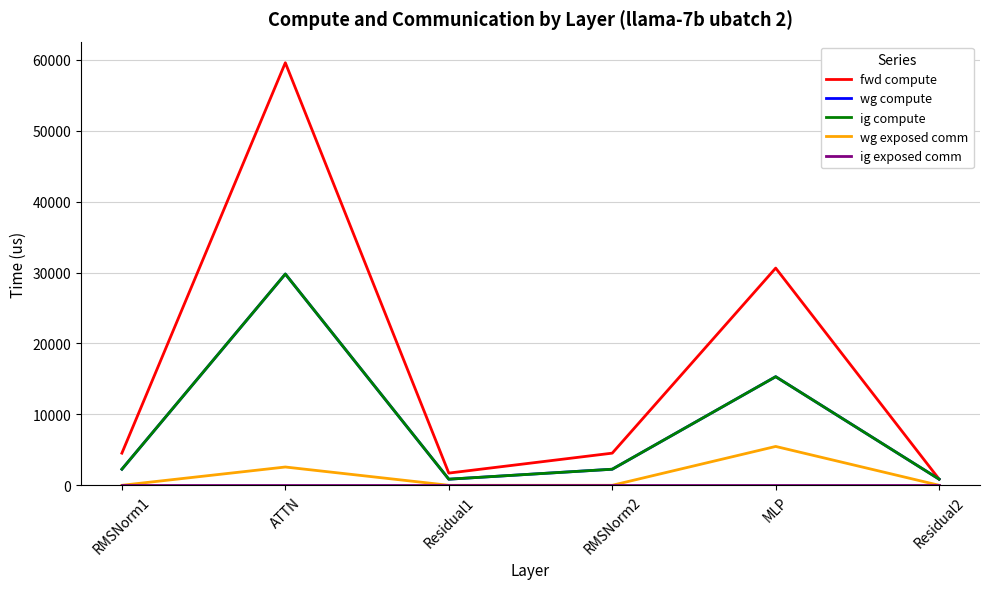

True or false: fwd compute and wg exposed comm intersect in this chart.

False